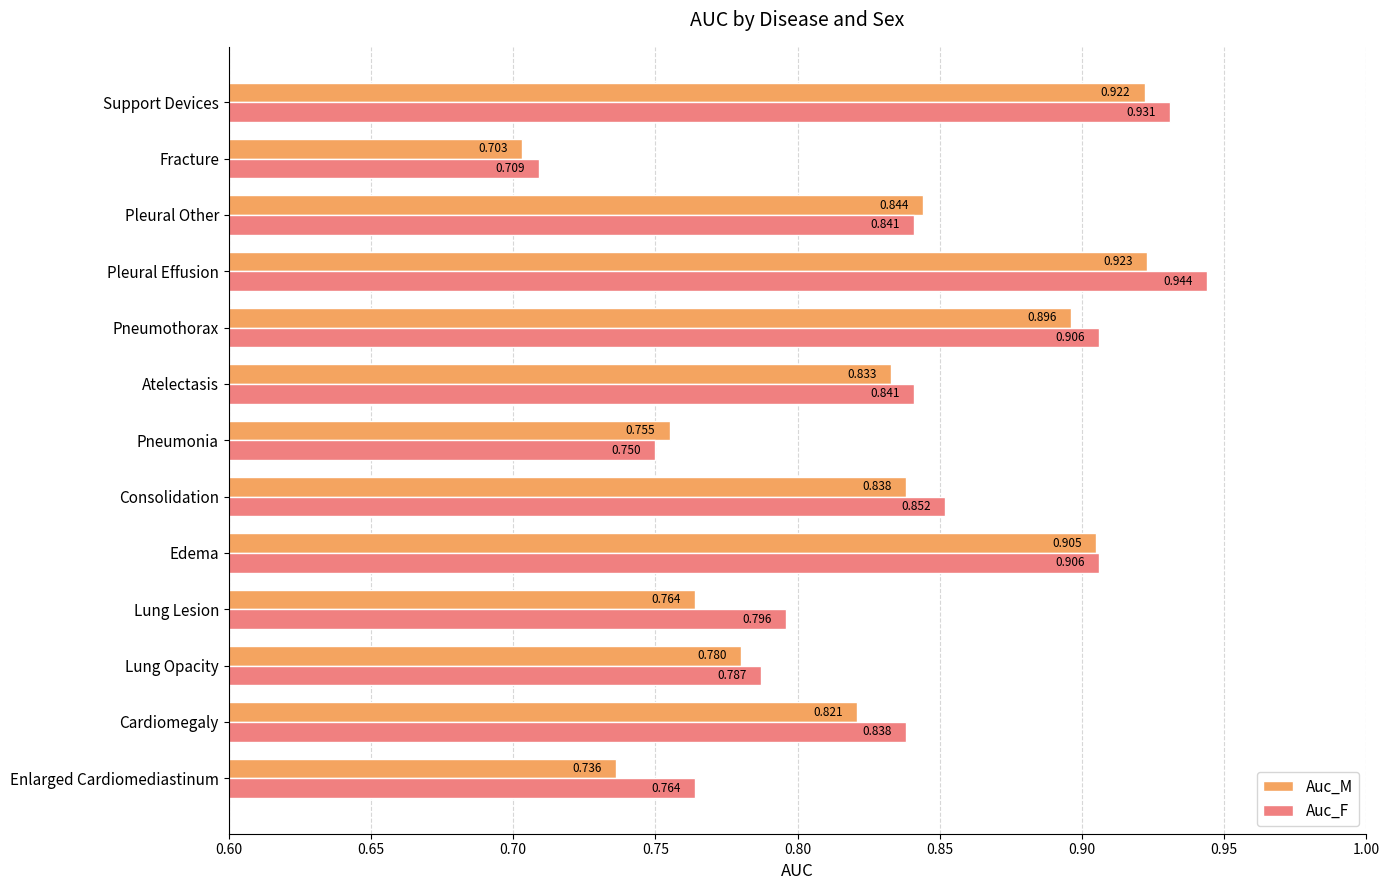

At which label is Auc_F closest to 0?

Fracture